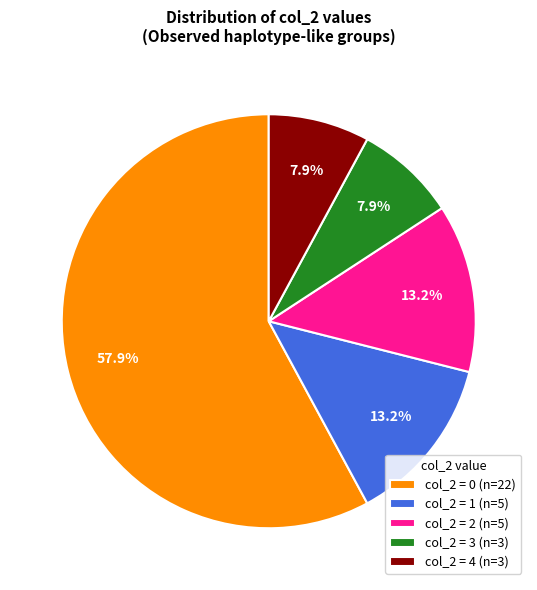

Approximately how many times larger is the value at col_2 = 3 (n=3) compared to col_2 = 1 (n=5)?

0.6